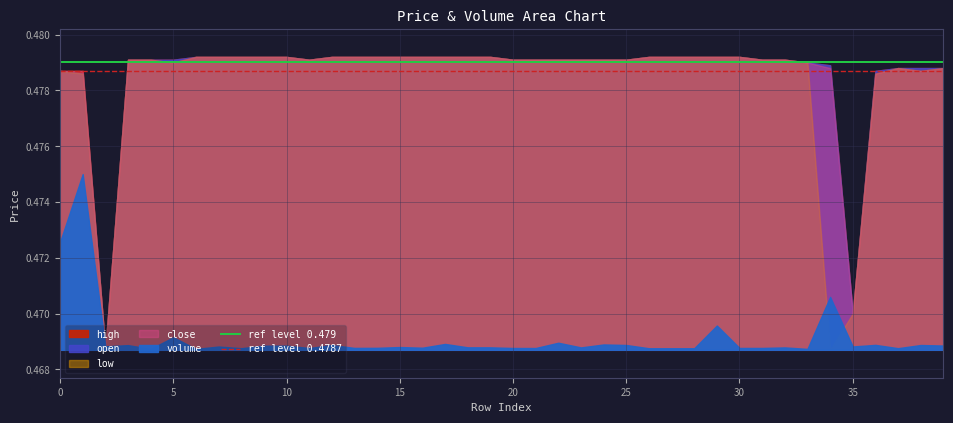

Does the chart have visible grid lines?

Yes